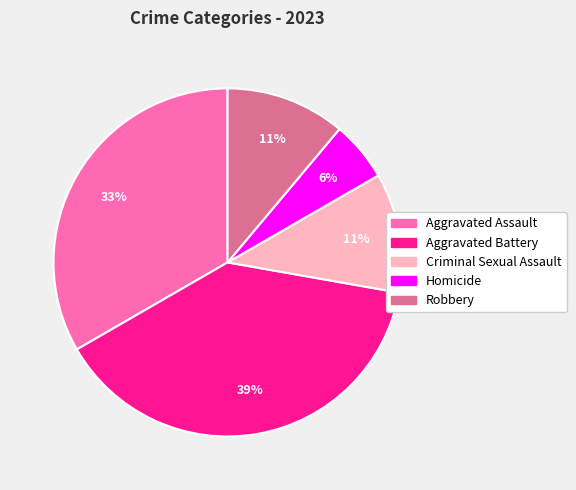

Between Criminal Sexual Assault and Aggravated Battery, which is larger?

Aggravated Battery